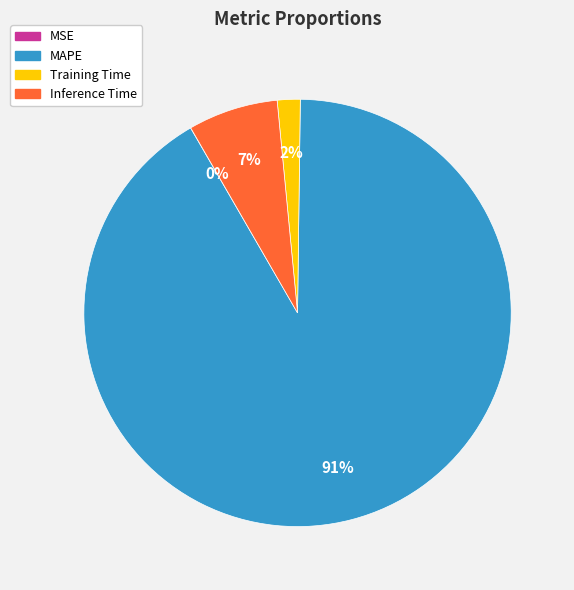

Do Inference Time and Training Time together represent more than half of the pie?

No